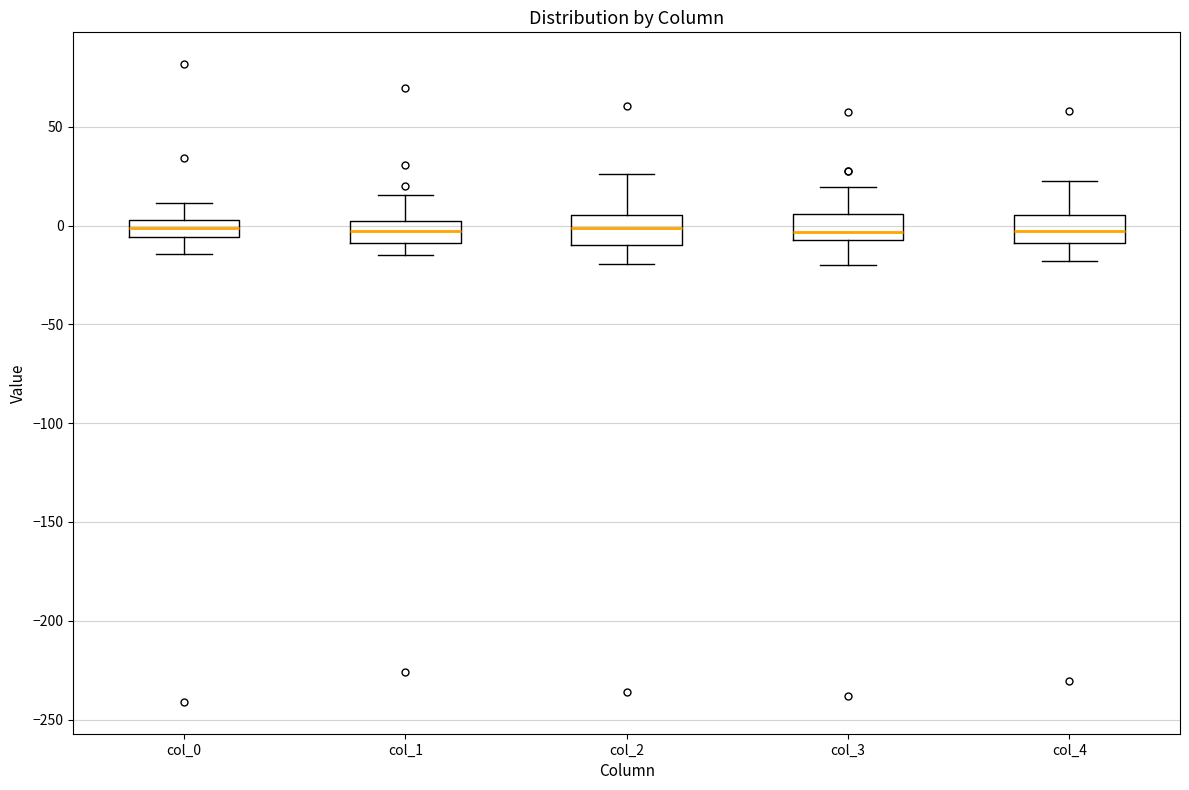

Where does the lower whisker of the box for col_4 end on the y-axis? The values are not printed on the chart, so give them approximately, as read against the axis.

-20